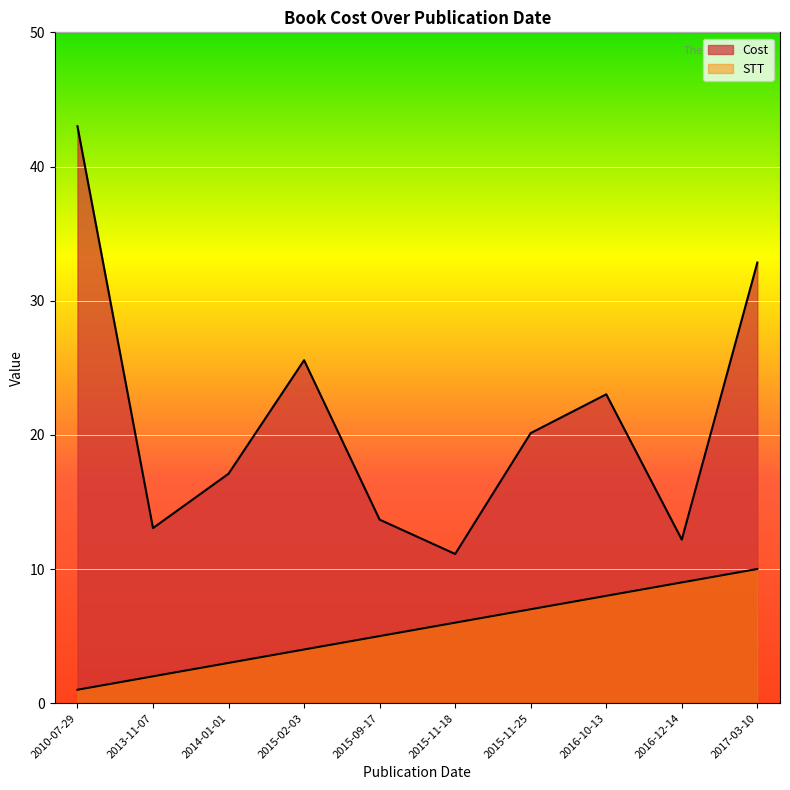

How many values in the Cost series are below 20?

5